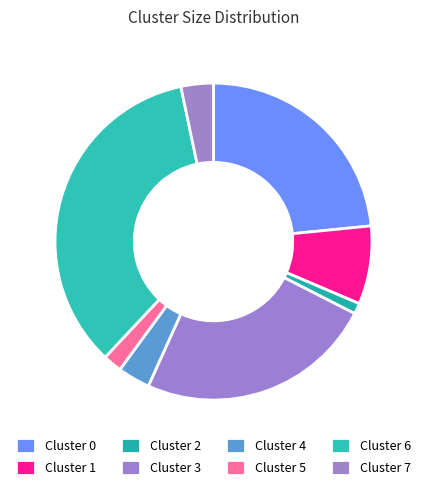

What is the total percentage of Cluster 7 and Cluster 1?

11.3%